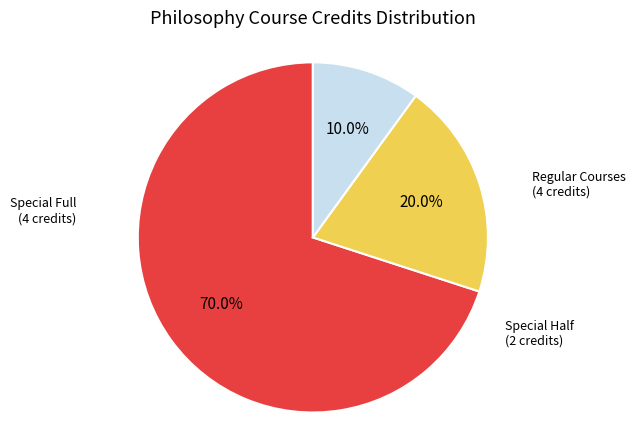

Is there a majority slice in this chart?

Yes